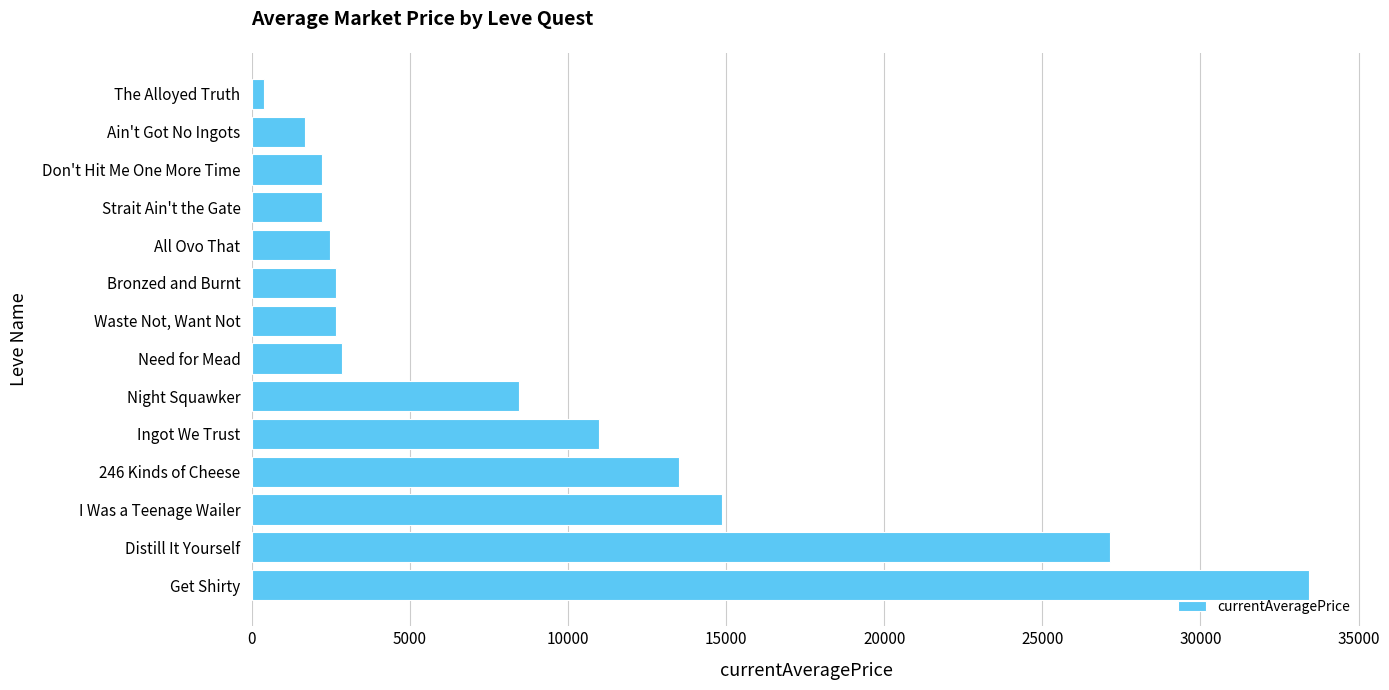

What is the difference between the maximum and minimum values?

33054.7